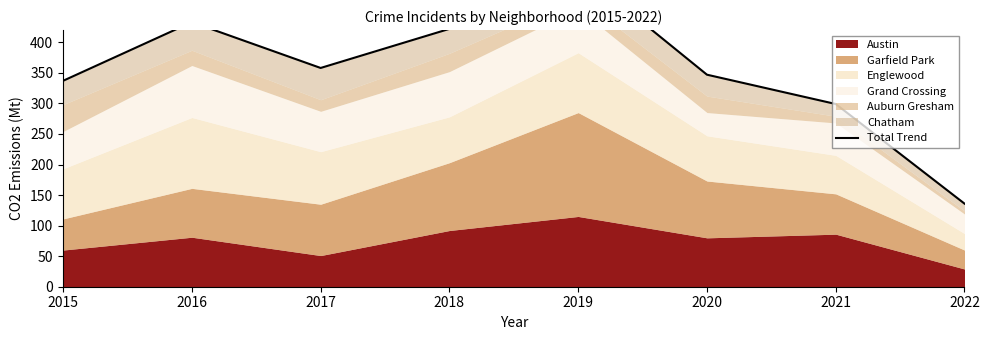

Rank the categories by value from highest to lowest.

2019, 2016, 2018, 2017, 2020, 2015, 2021, 2022